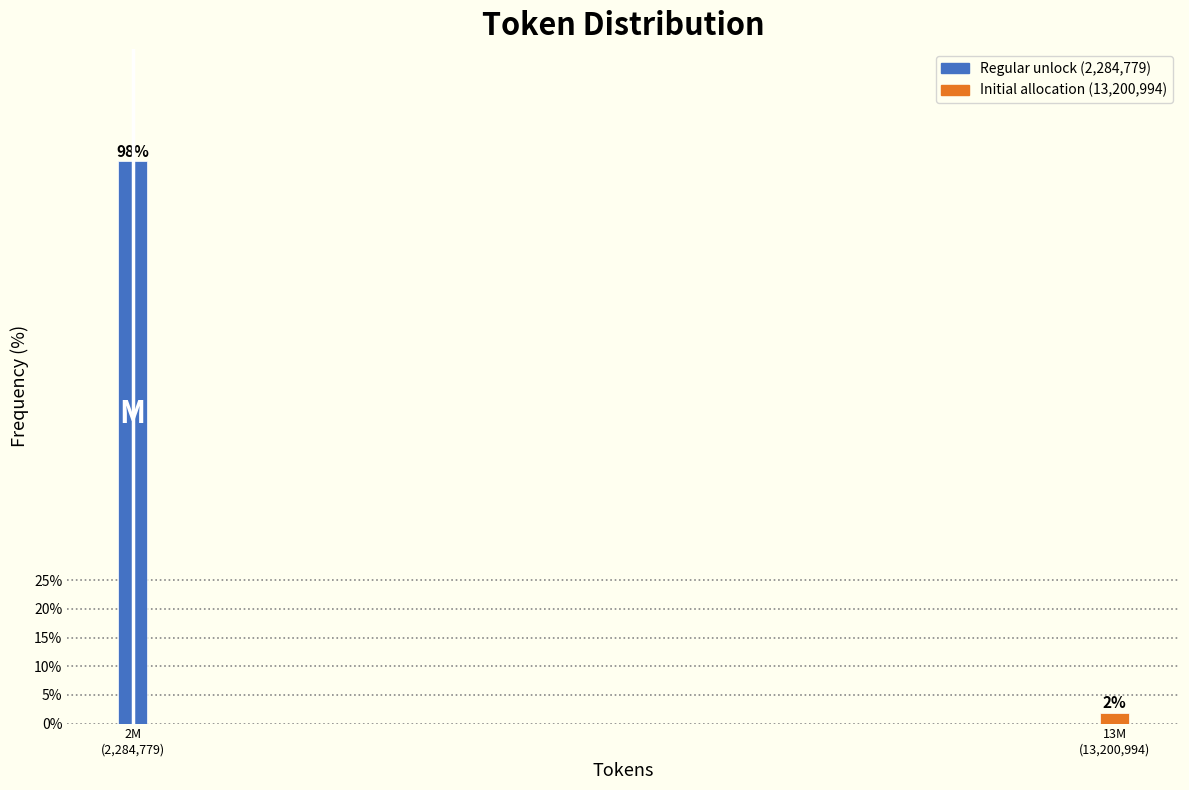

What is the sum of all values?

100.0